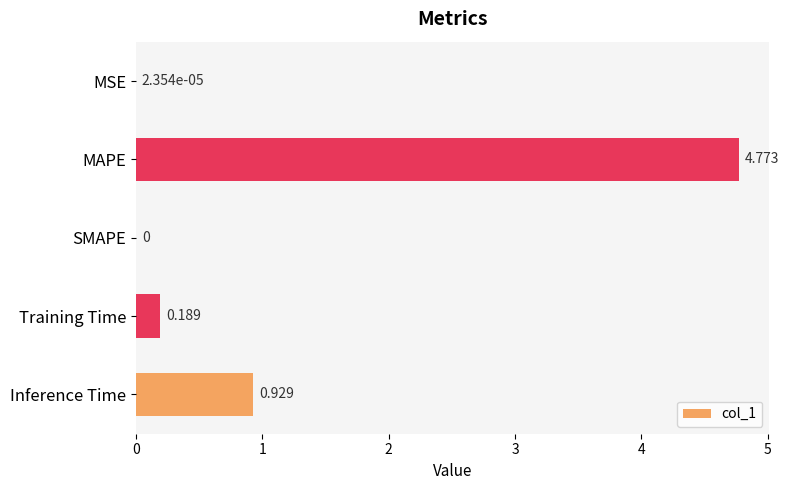

Which has a higher value, Training Time or MSE?

Training Time